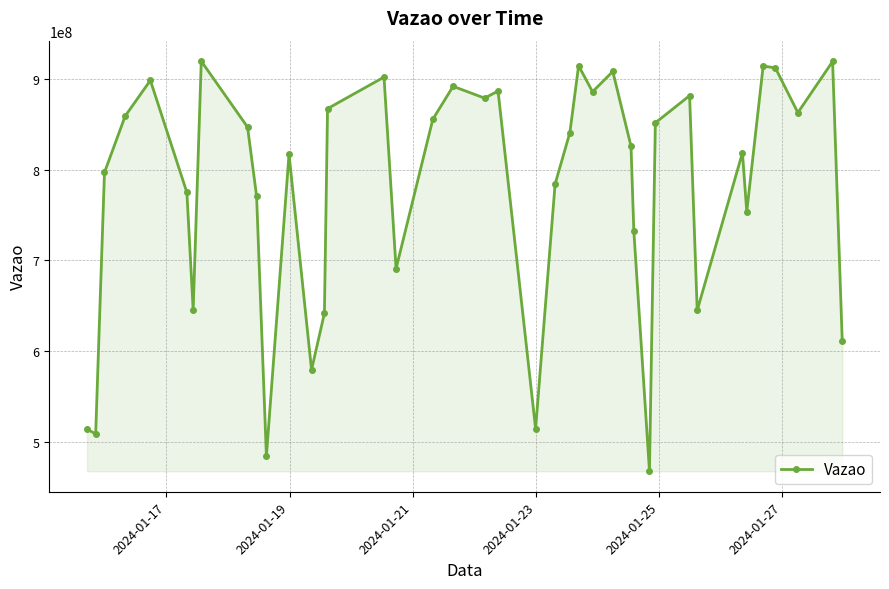

What is the average value?

776787799